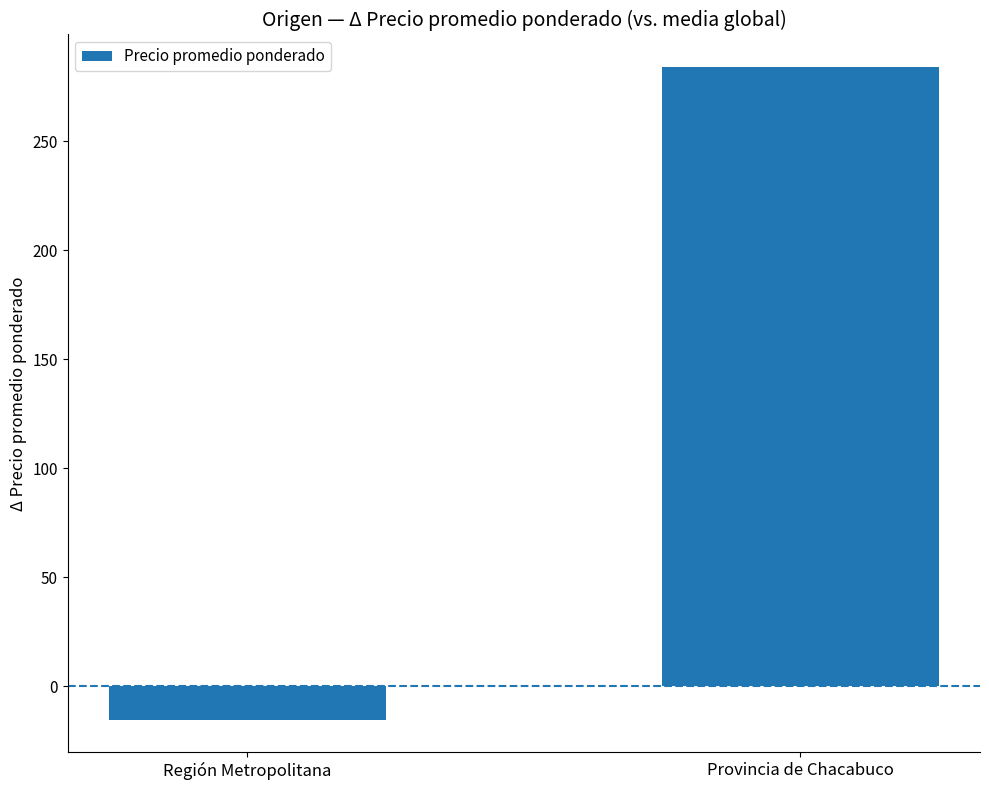

What position from the right is Región Metropolitana?

2